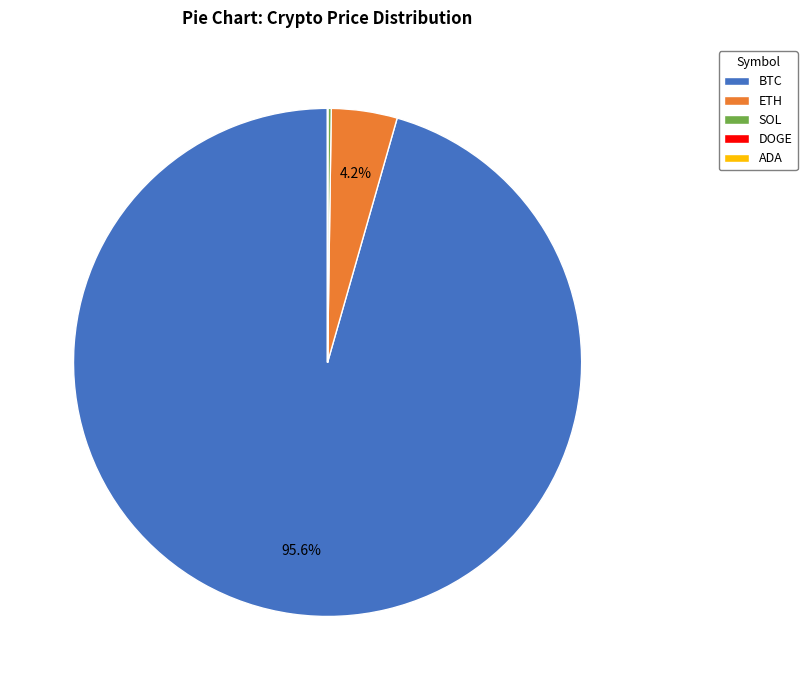

Is there any slice that represents more than half of the pie?

Yes